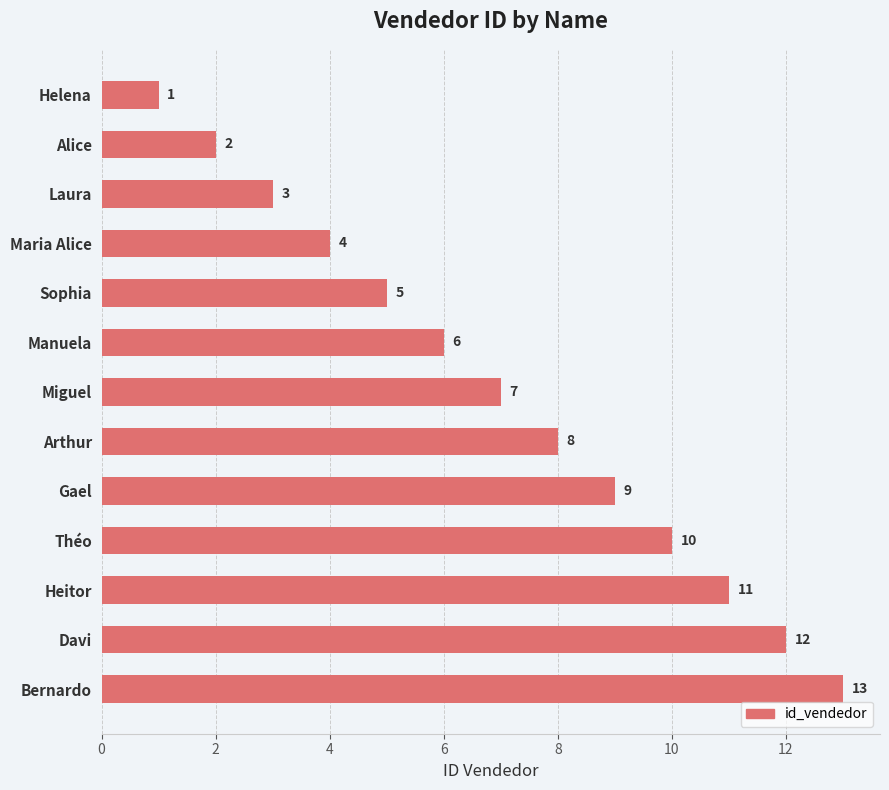

How many bars are there in total?

13